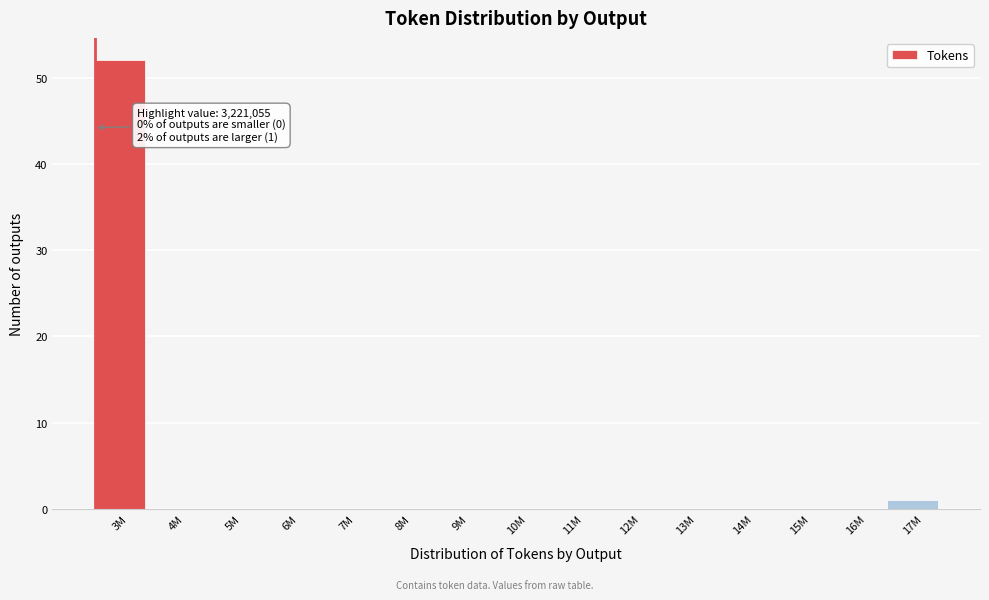

Reading left to right, transcribe all the data shown in this chart.

3M=52	4M=0	5M=0	6M=0	7M=0	8M=0	9M=0	10M=0	11M=0	12M=0	13M=0	14M=0	15M=0	16M=0	17M=1